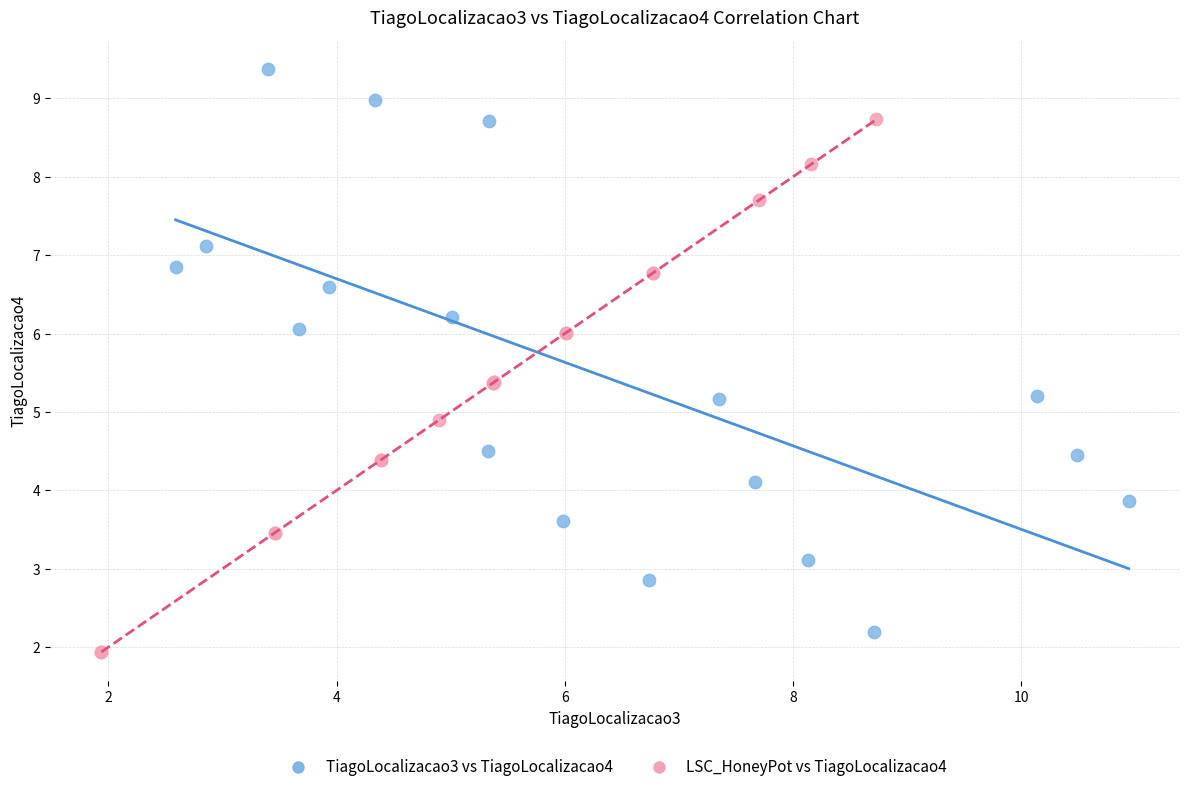

What are all the series names shown in the legend?

TiagoLocalizacao3 vs TiagoLocalizacao4, LSC_HoneyPot vs TiagoLocalizacao4